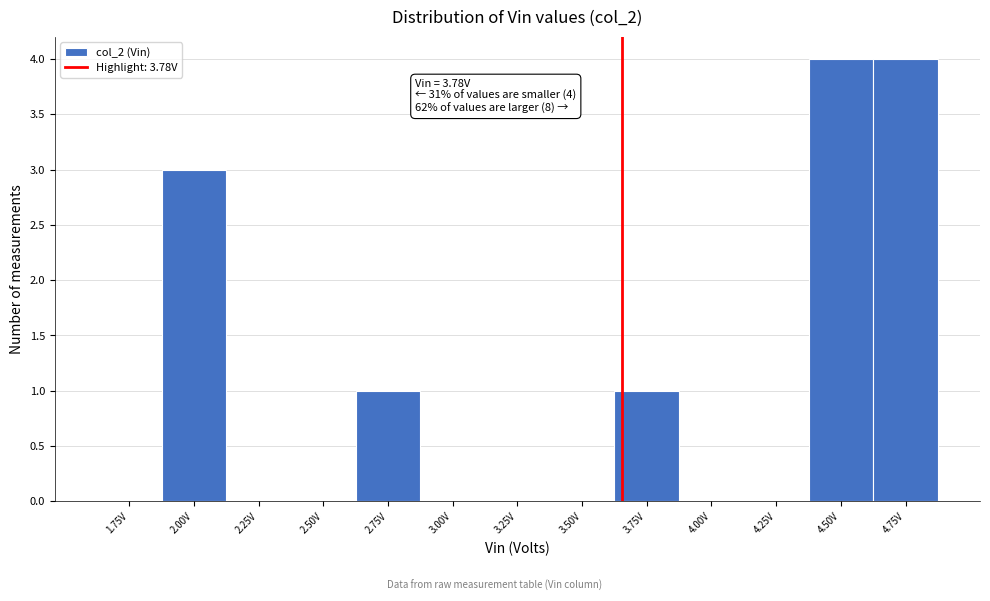

Reading right to left, list all the values displayed in this chart.

4.75V=4	4.50V=4	4.25V=0	4.00V=0	3.75V=1	3.50V=0	3.25V=0	3.00V=0	2.75V=1	2.50V=0	2.25V=0	2.00V=3	1.75V=0